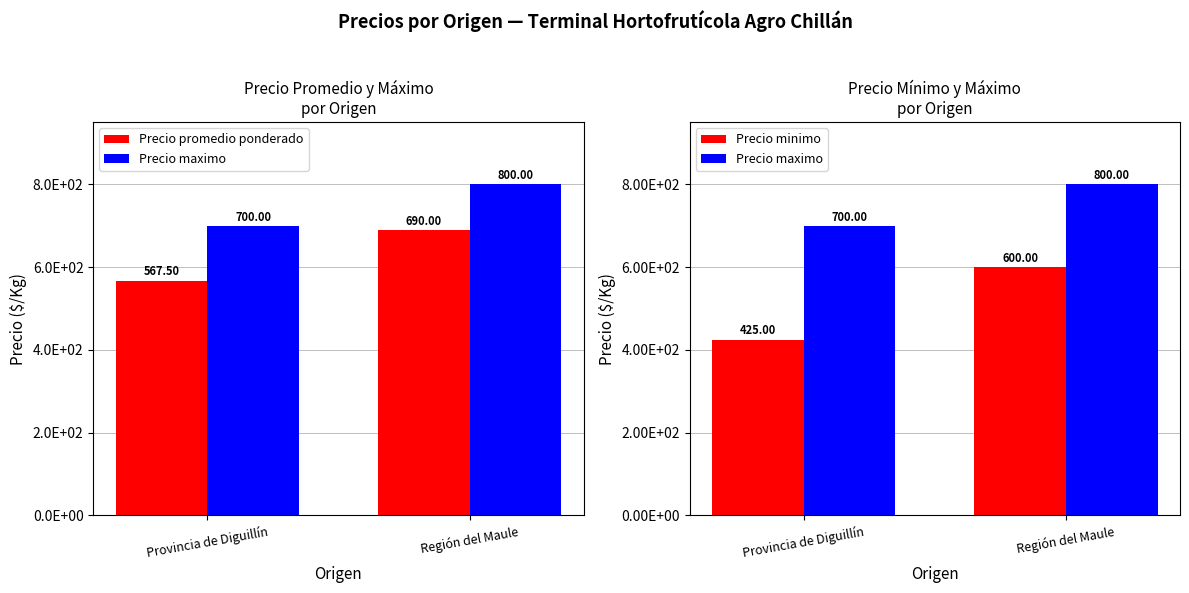

How many distinct data groups are displayed?

3